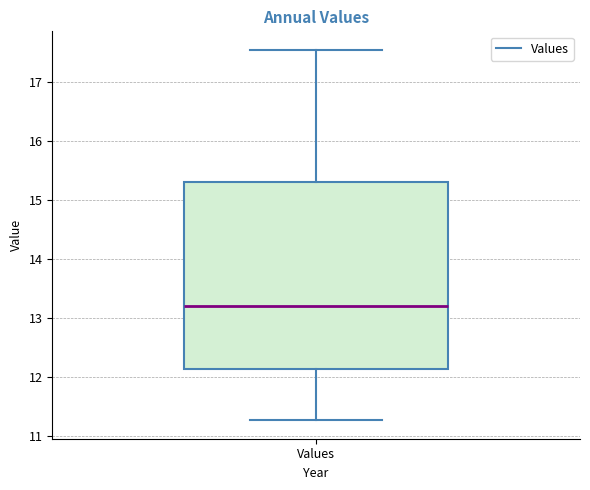

Transcribe this box plot: give where the median line is, the range the box spans, and where the two whiskers end, as read against the y-axis. The values are not printed on the chart, so give them approximately, as read against the axis.

median 13.2, box 12.1 to 15.3, whiskers 11.3 to 17.5